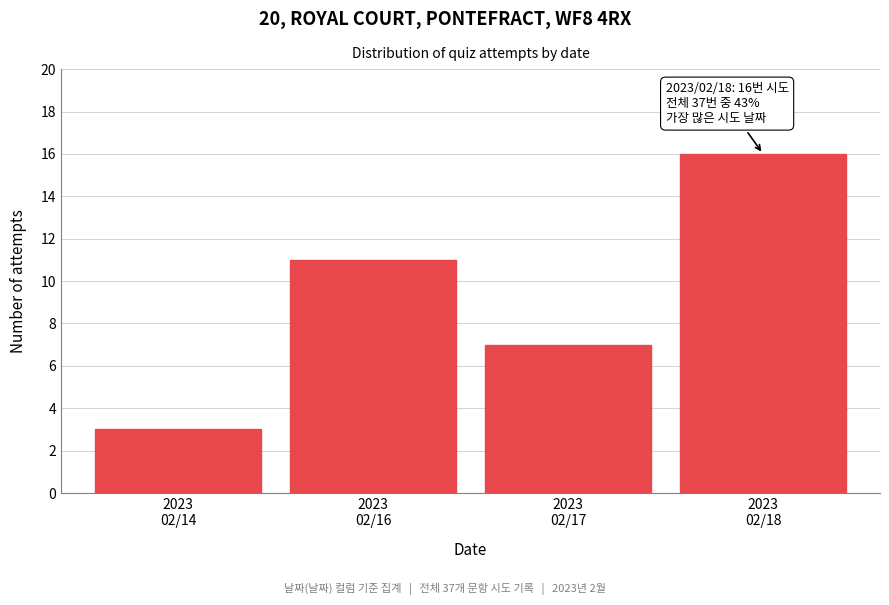

Reading right to left, list all the values displayed in this chart.

16	7	11	3